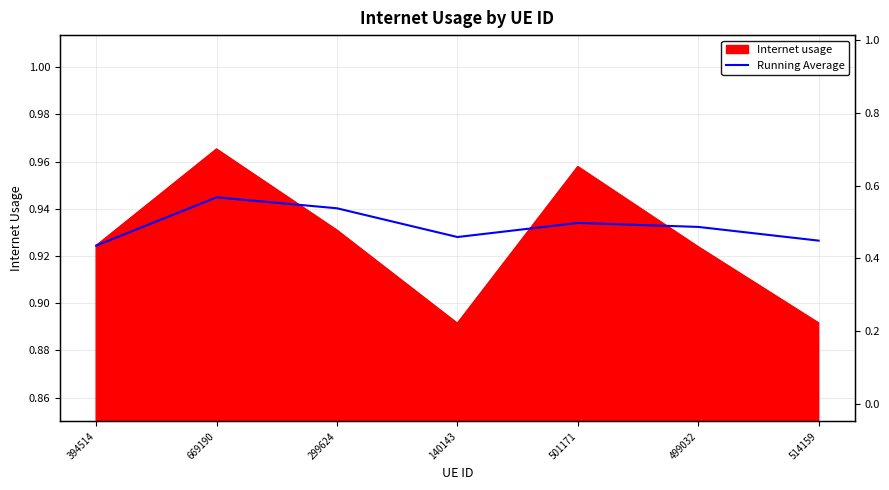

Where is the first local maximum?

669190